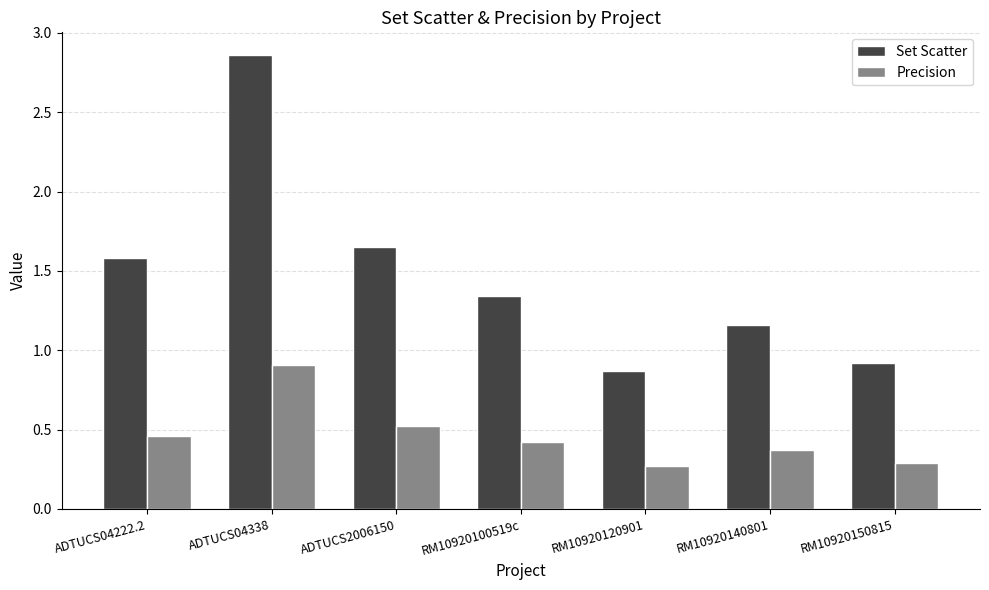

How many bars are there in total?

14